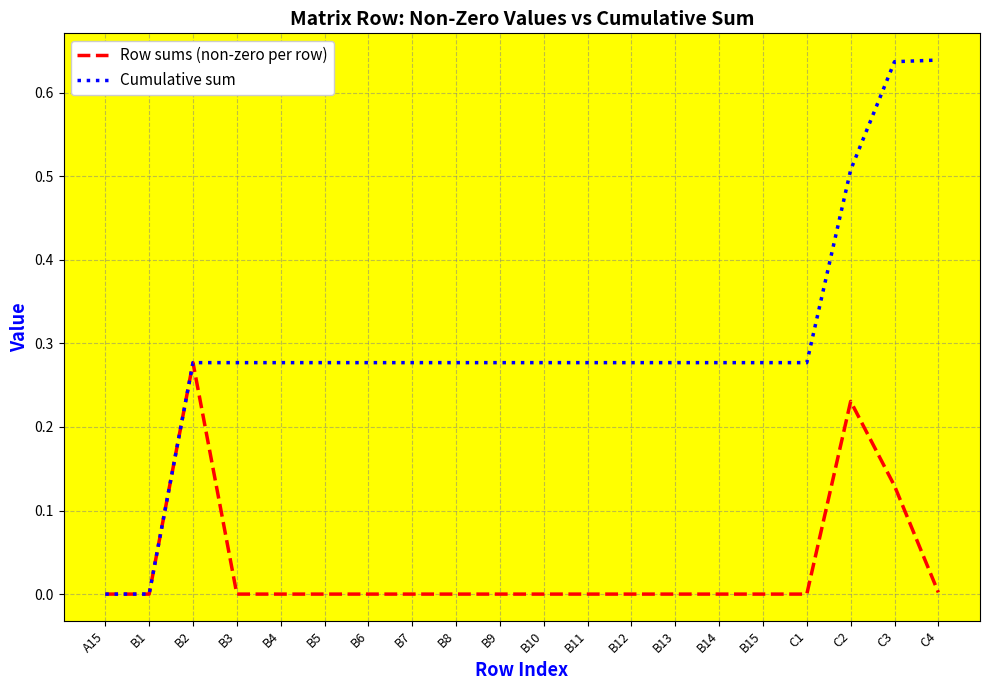

At C3, list the series in order from largest to smallest.

Cumulative sum, Row sums (non-zero per row)